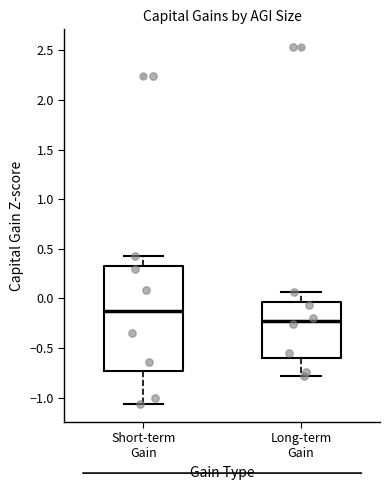

Which box is the tallest, from its lower edge to its upper edge?

Short-term Gain